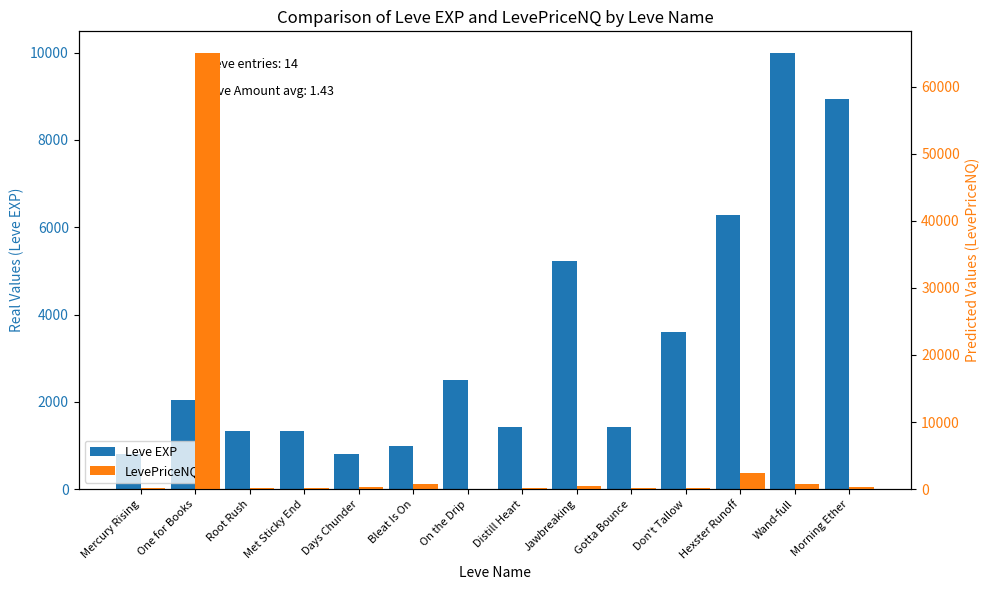

Are the bars horizontal?

No